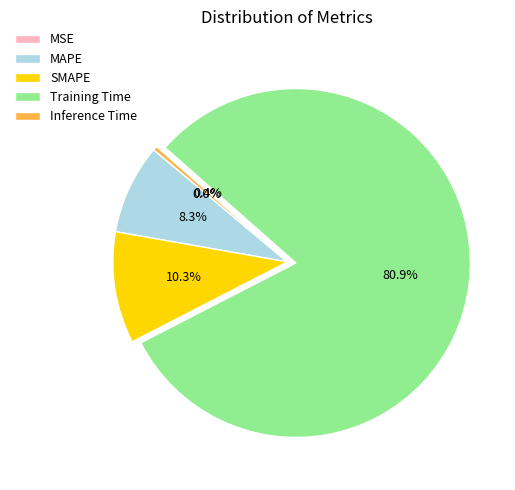

Is there a majority slice in this chart?

Yes